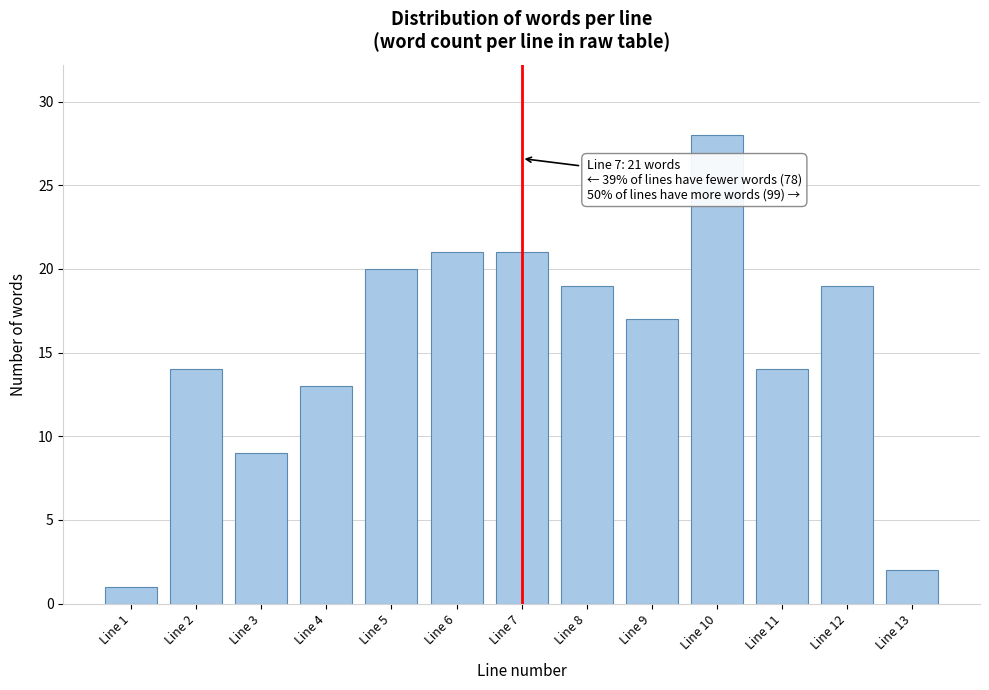

Reading left to right, extract all data points from this chart.

1	14	9	13	20	21	21	19	17	28	14	19	2